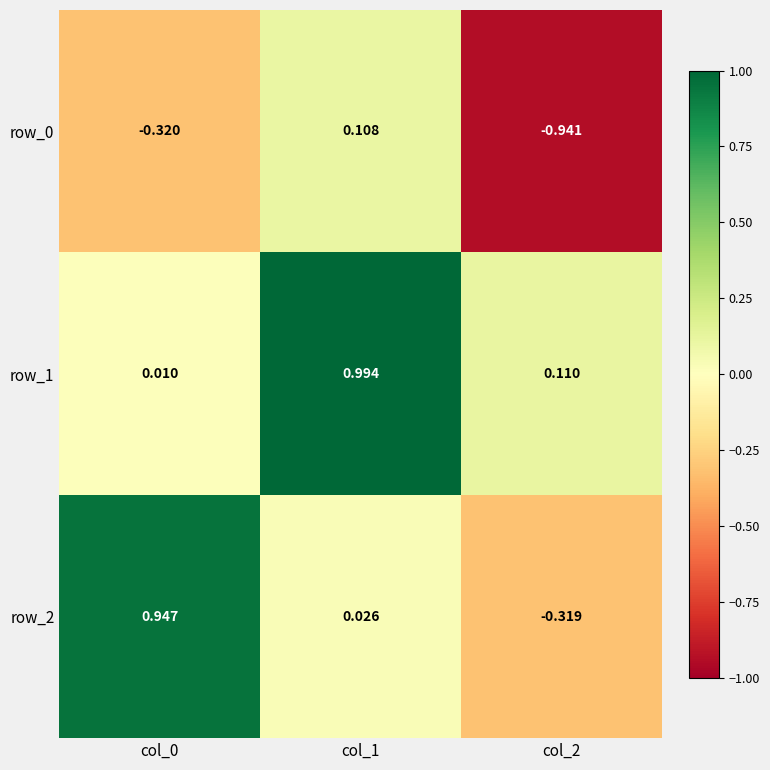

The value of row_1 at col_1 is 0.4. True or false?

False